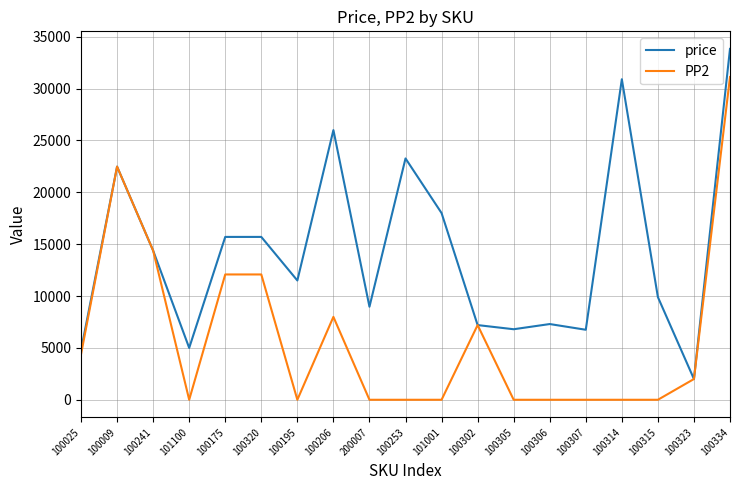

In price, how many points are lower than both neighbors (excluding endpoints)?

6